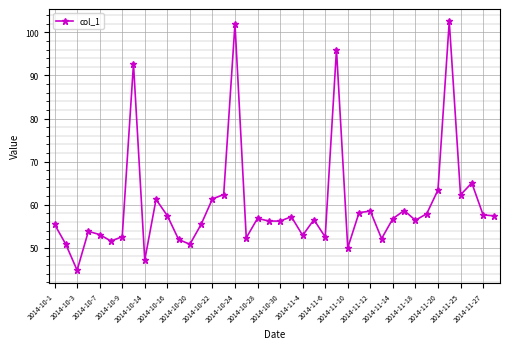

Count the number of data series in this chart.

1